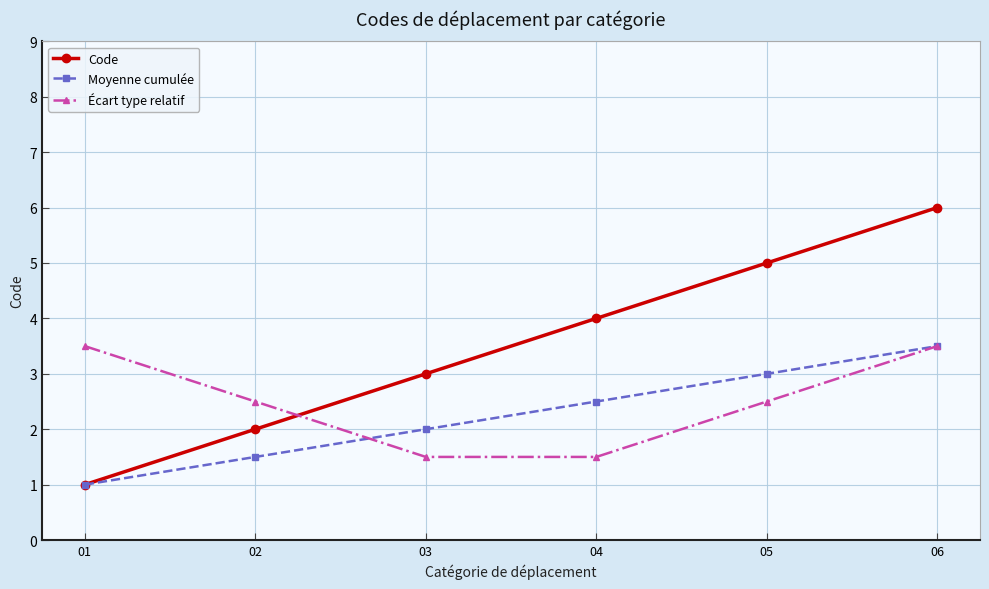

What is the difference between the highest and lowest values at 06?

2.5